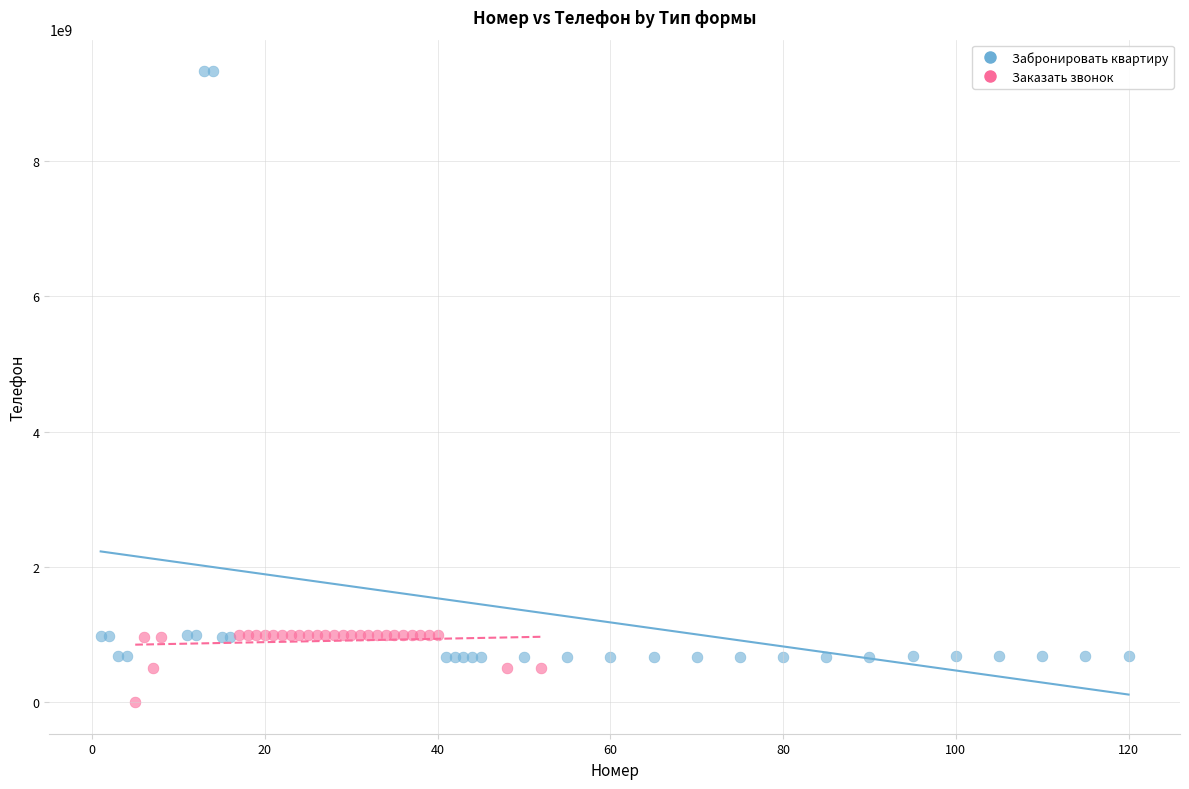

Which series has the largest Y range (max minus min)?

Забронировать квартиру